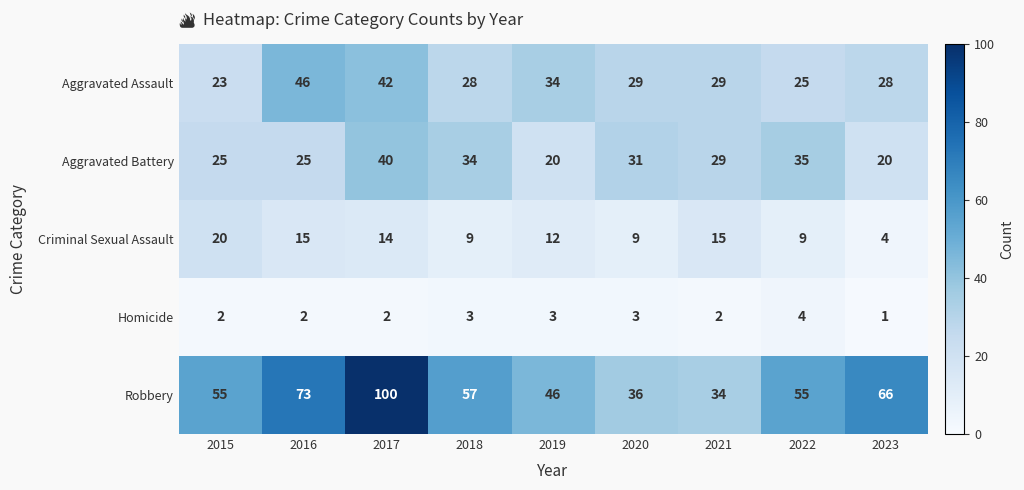

At 2017, list the series in order from largest to smallest.

Robbery, Aggravated Assault, Aggravated Battery, Criminal Sexual Assault, Homicide